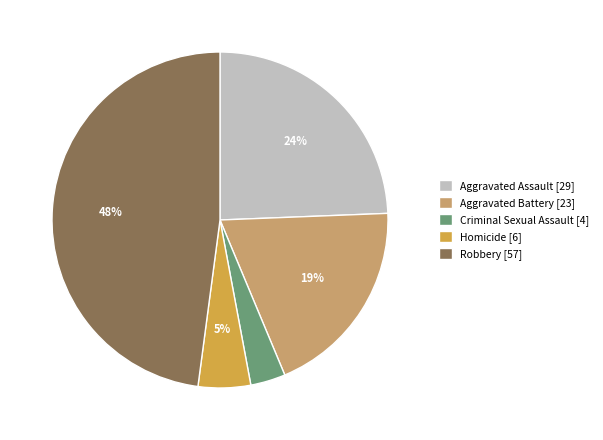

Between Aggravated Battery and Criminal Sexual Assault, which is larger?

Aggravated Battery